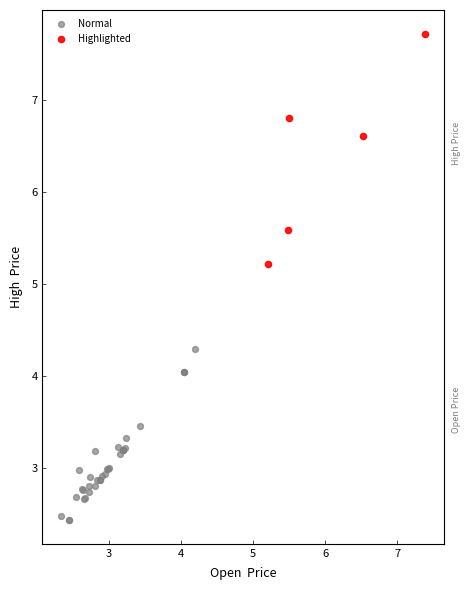

Which series has the widest spread of Y values?

Highlighted